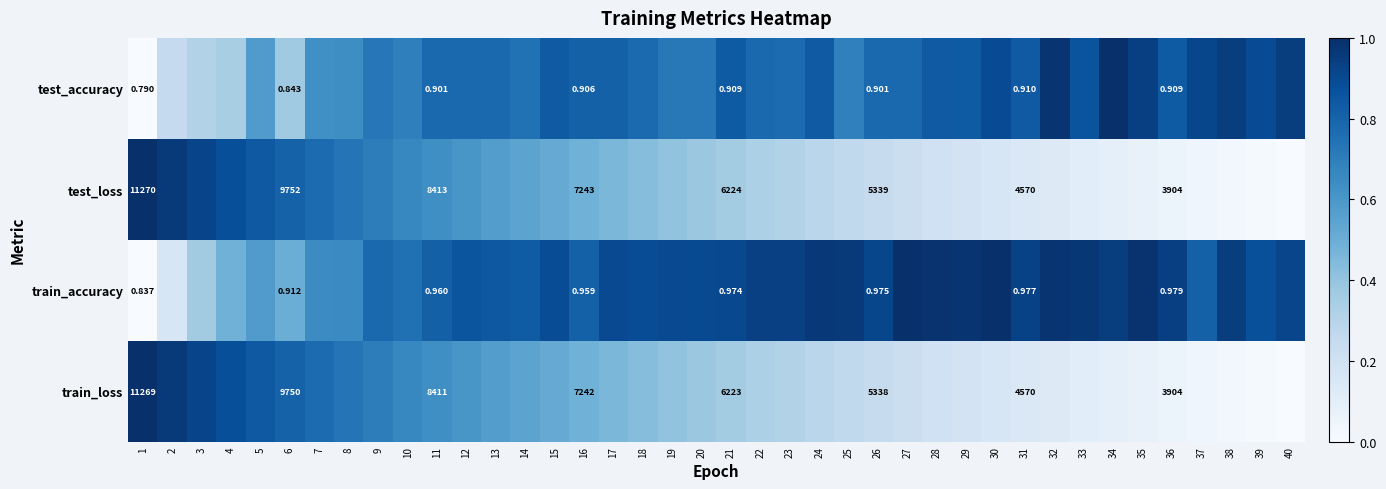

Rank the categories by train_accuracy value from highest to lowest.

30, 27, 28, 35, 32, 29, 33, 24, 25, 34, 38, 36, 23, 22, 31, 40, 26, 21, 17, 19, 20, 18, 15, 39, 12, 13, 14, 11, 37, 16, 9, 10, 8, 7, 5, 6, 4, 3, 2, 1